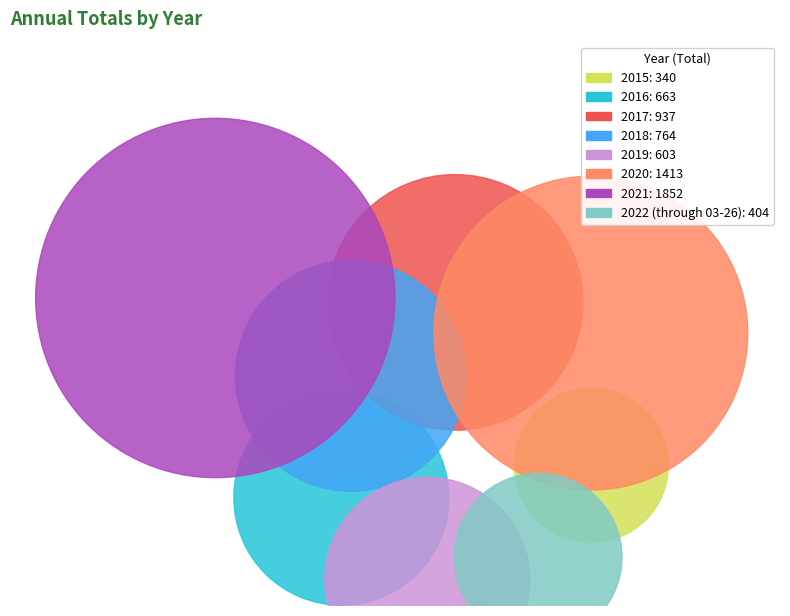

What percentage is the 2021 slice, to the nearest percent?

27%